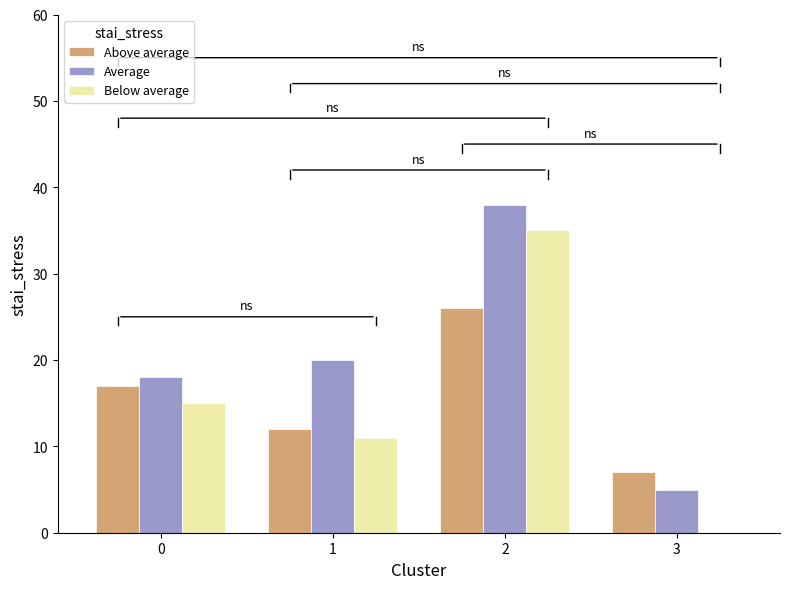

Count the Above average values in the range 12 to 26.

3